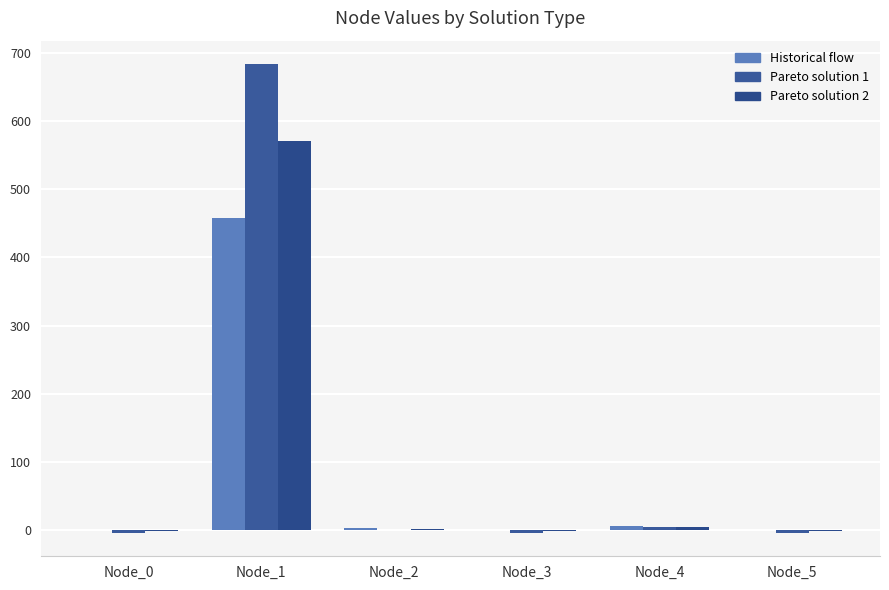

How many groups of bars are there?

6